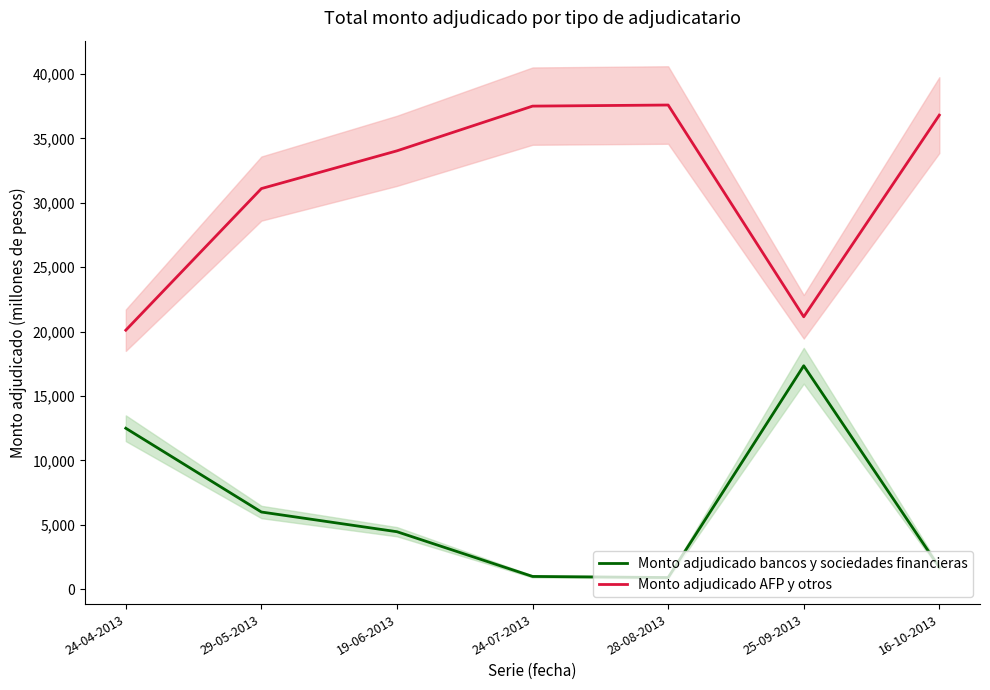

True or false: Monto adjudicado AFP y otros and Monto adjudicado bancos y sociedades financieras intersect in this chart.

False